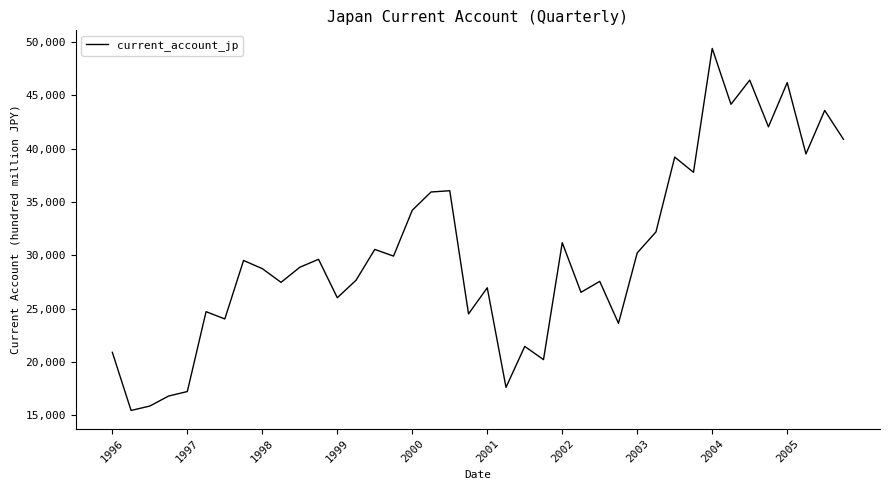

What is the difference between the maximum and minimum values?

33942.6